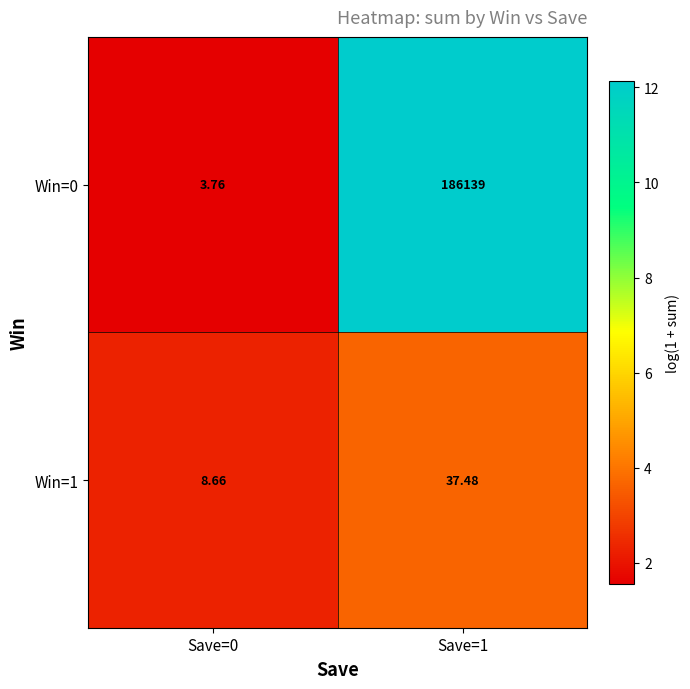

How many data points in Win=1 are above 37?

1